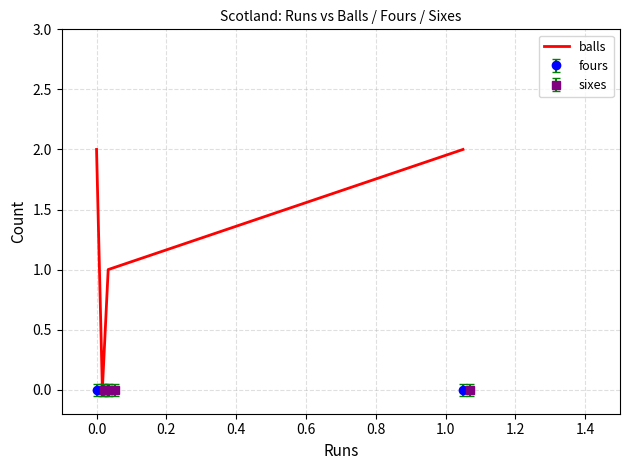

The chart shows a value of 1 at 0.2. True or false?

False